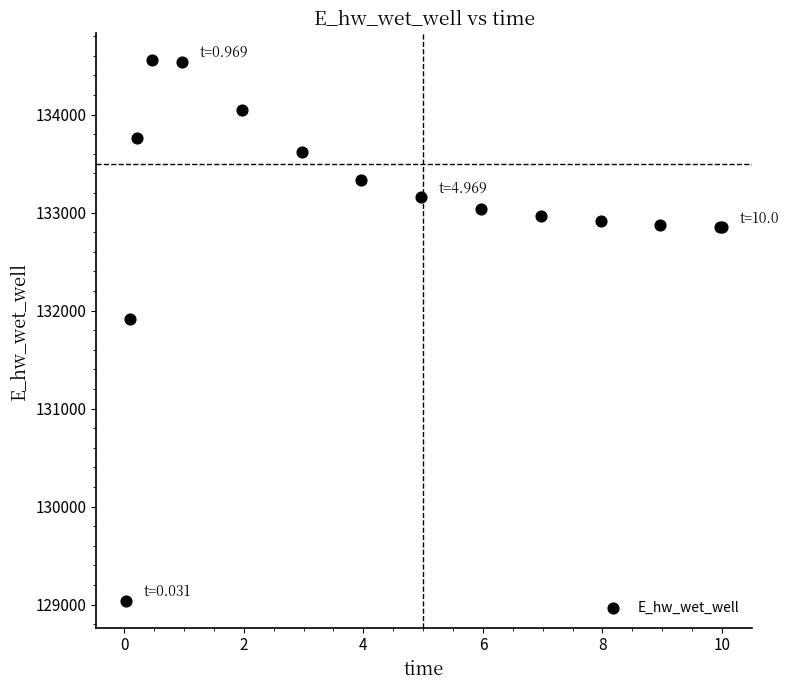

What Y value in the scatter plot is closest to 131796?

131916.4